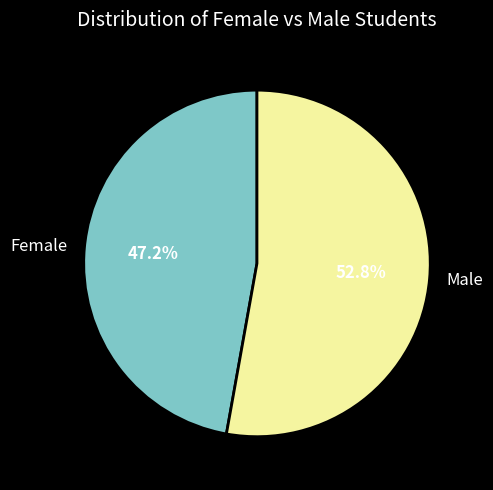

Which slice is the smallest?

Female